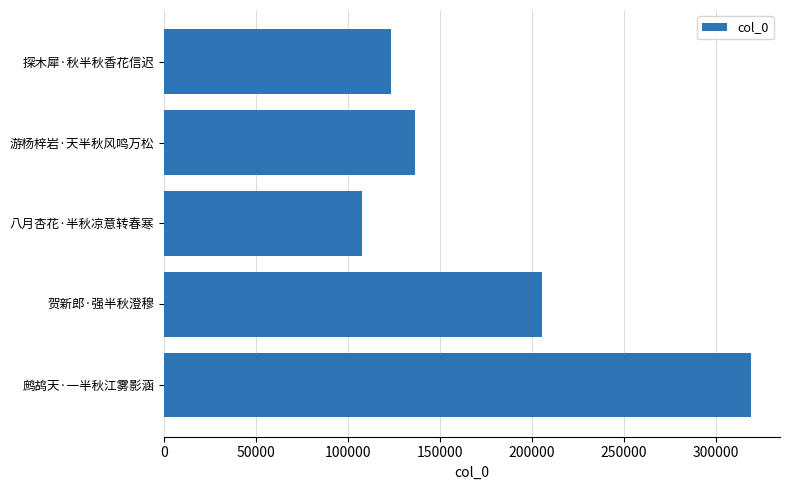

What is the sum of all values?

891492